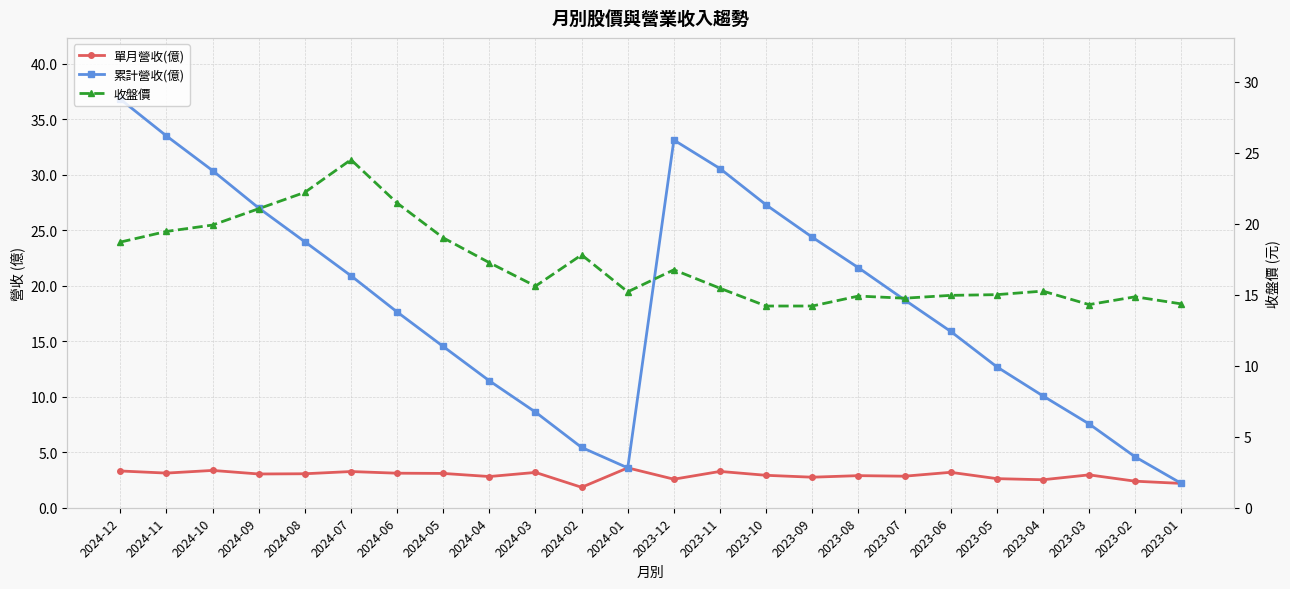

At which label is 收盤價 closest to 19?

2024-05